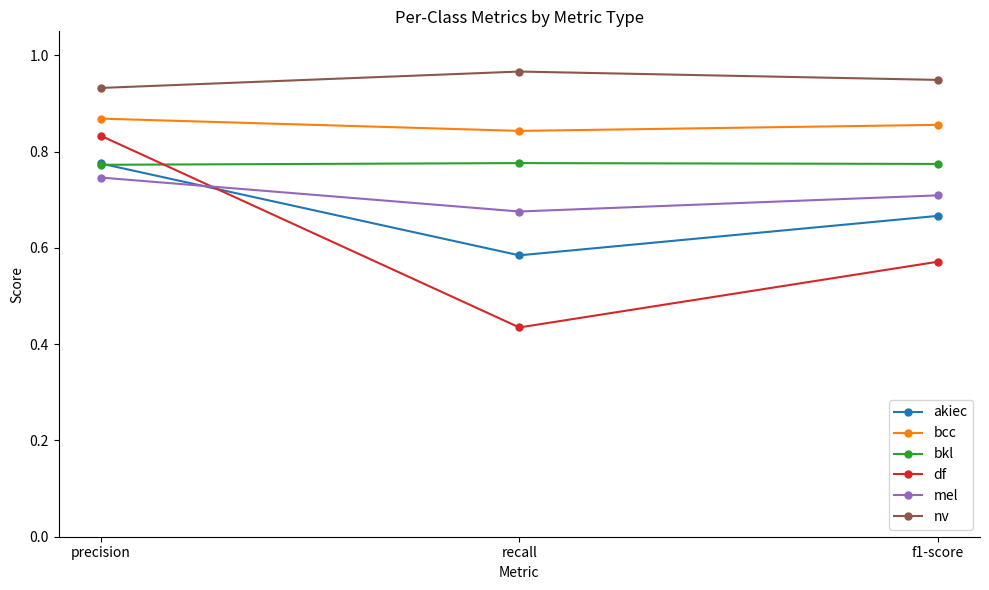

Which series has the largest range (max minus min)?

df